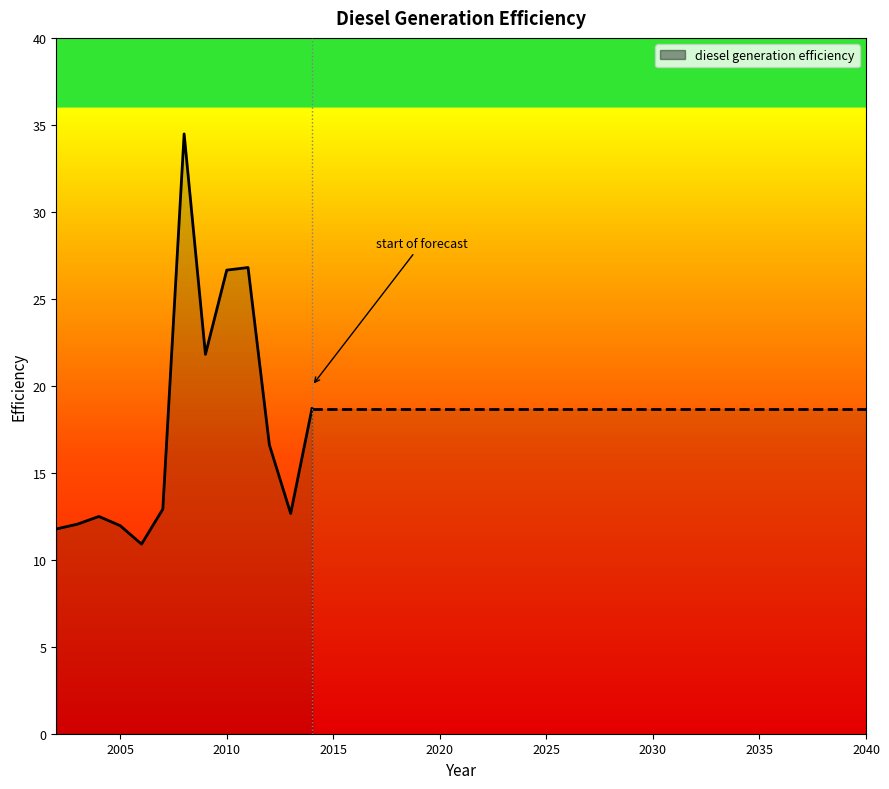

What is the minimum value shown in the chart?

10.9